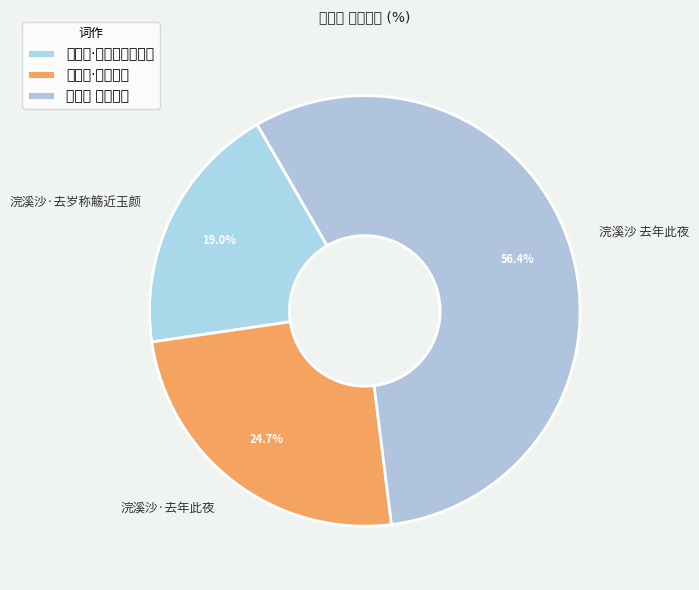

To the nearest percent, what portion does 浣溪沙·去岁称觞近玉颜 represent?

19%